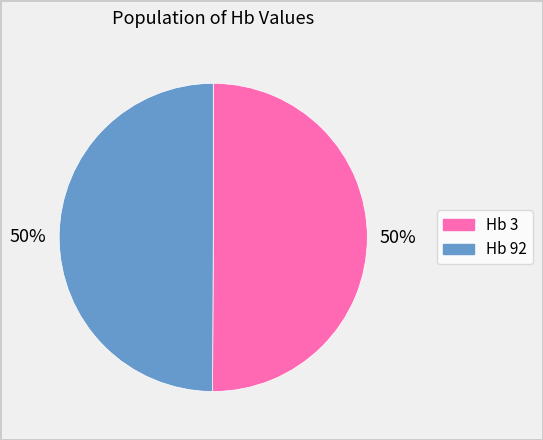

Count the number of slices in the pie.

2